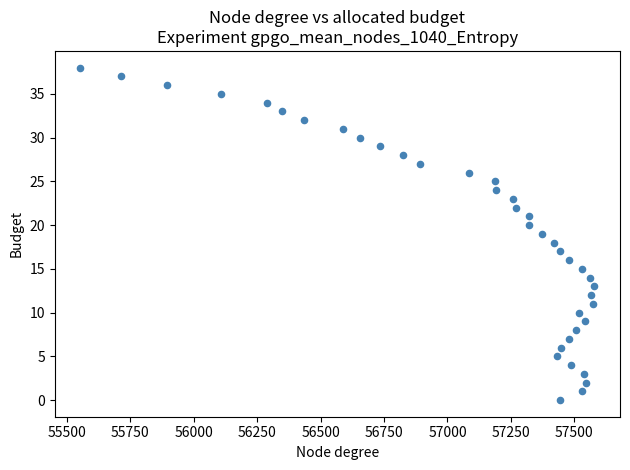

What is the range of Y values (max minus min)?

38